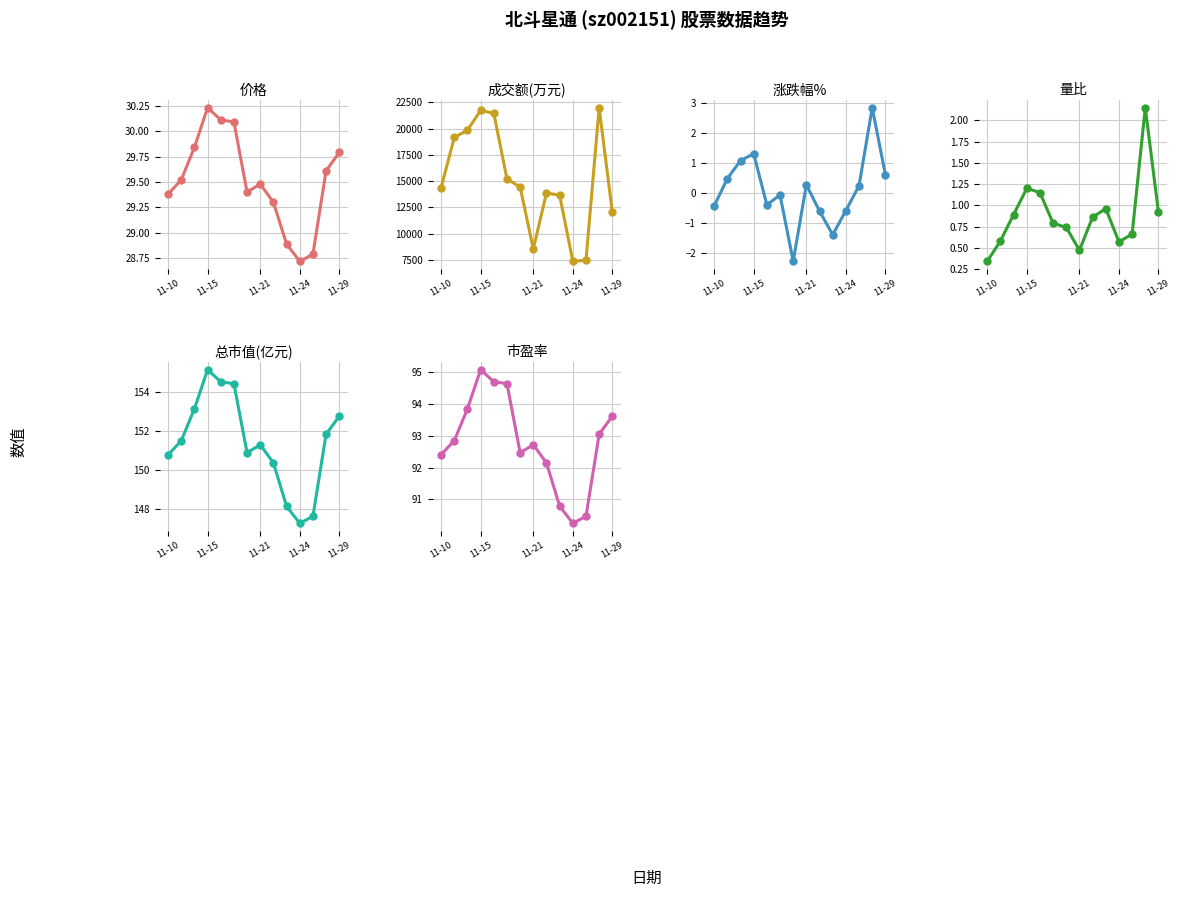

Reading left to right, extract all data points from this chart.

价格: 29.4	29.5	29.8	30.2	30.1	30.1	29.4	29.5	29.3	28.9	28.7	28.8	29.6	29.8
成交额(万元): 14383.0	19156.0	19851.0	21733.0	21455.0	15216.0	14434.0	8541.0	13873.0	13655.0	7362.0	7465.0	21991.0	12036.0
涨跌幅%: -0.4	0.5	1.1	1.3	-0.4	-0.1	-2.3	0.3	-0.6	-1.4	-0.6	0.2	2.9	0.6
量比: 0.3	0.6	0.9	1.2	1.1	0.8	0.7	0.5	0.9	1.0	0.6	0.7	2.1	0.9
总市值(亿元): 150.8	151.5	153.1	155.2	154.5	154.4	150.9	151.3	150.4	148.1	147.3	147.6	151.8	152.8
市盈率: 92.4	92.8	93.8	95.1	94.7	94.6	92.5	92.7	92.2	90.8	90.2	90.5	93.0	93.6